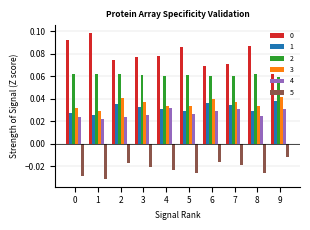

At how many categories does at least one series exceed 0?

10